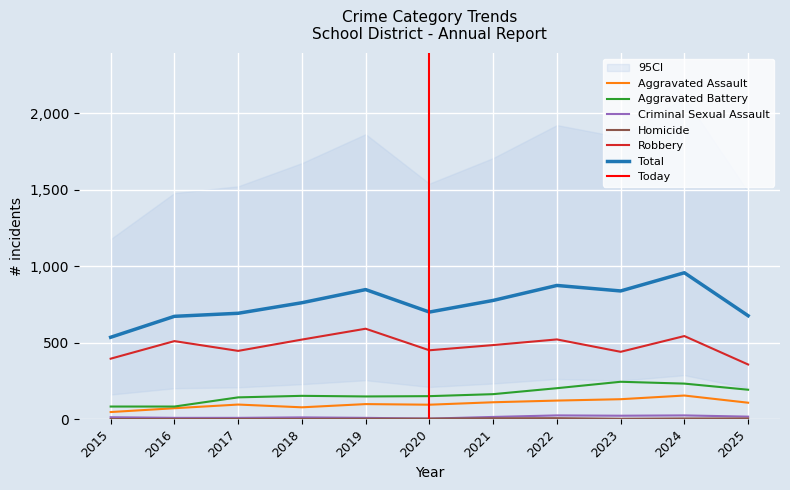

True or false: Total and Criminal Sexual Assault cross at least once.

False